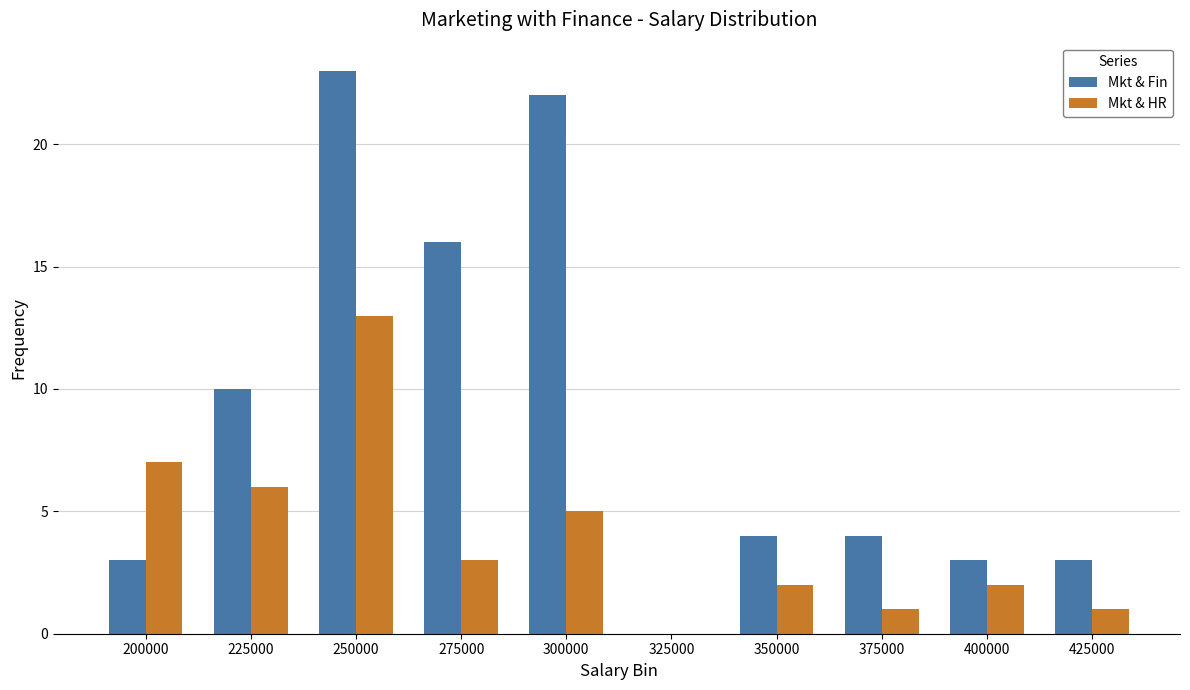

Are the bars horizontal?

No